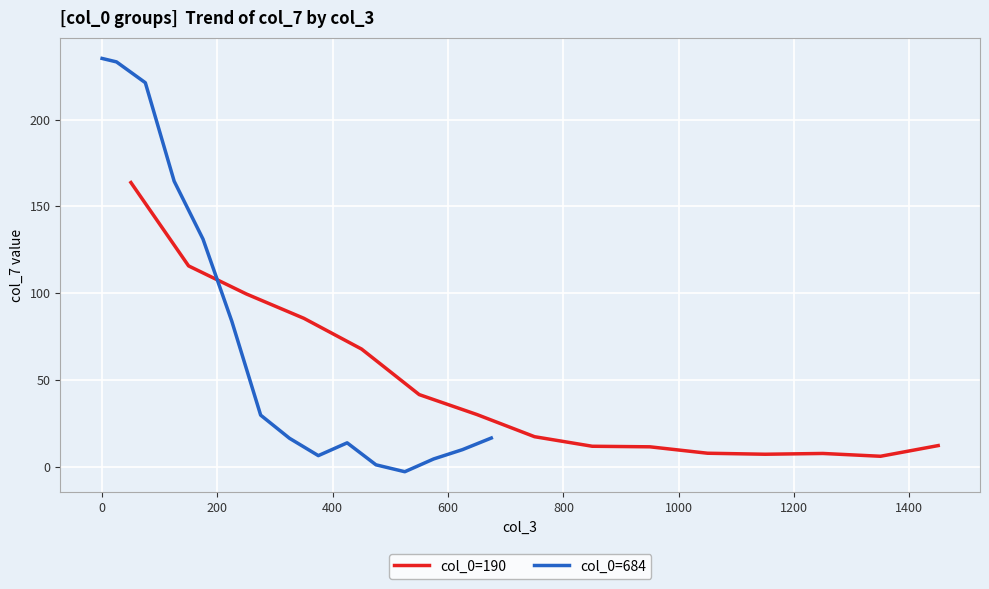

How many lines are shown in the chart?

2